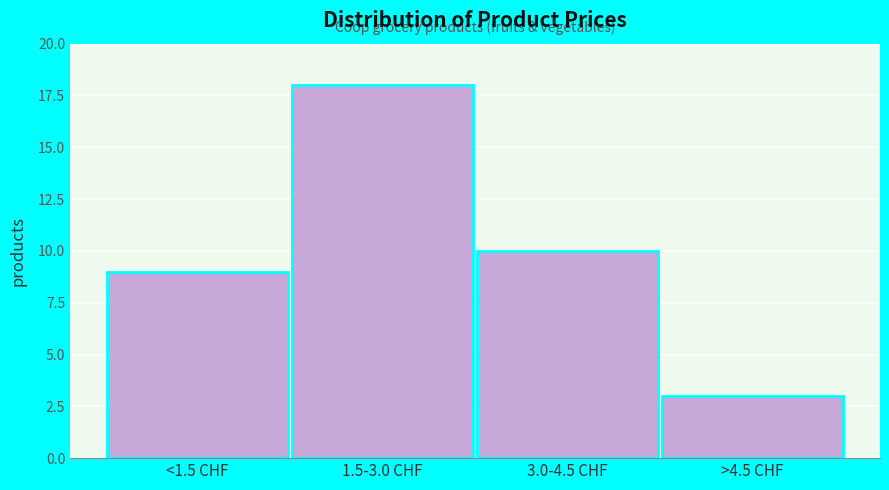

Reading right to left, what are all the values shown in this chart?

>4.5 CHF=3	3.0-4.5 CHF=10	1.5-3.0 CHF=18	<1.5 CHF=9